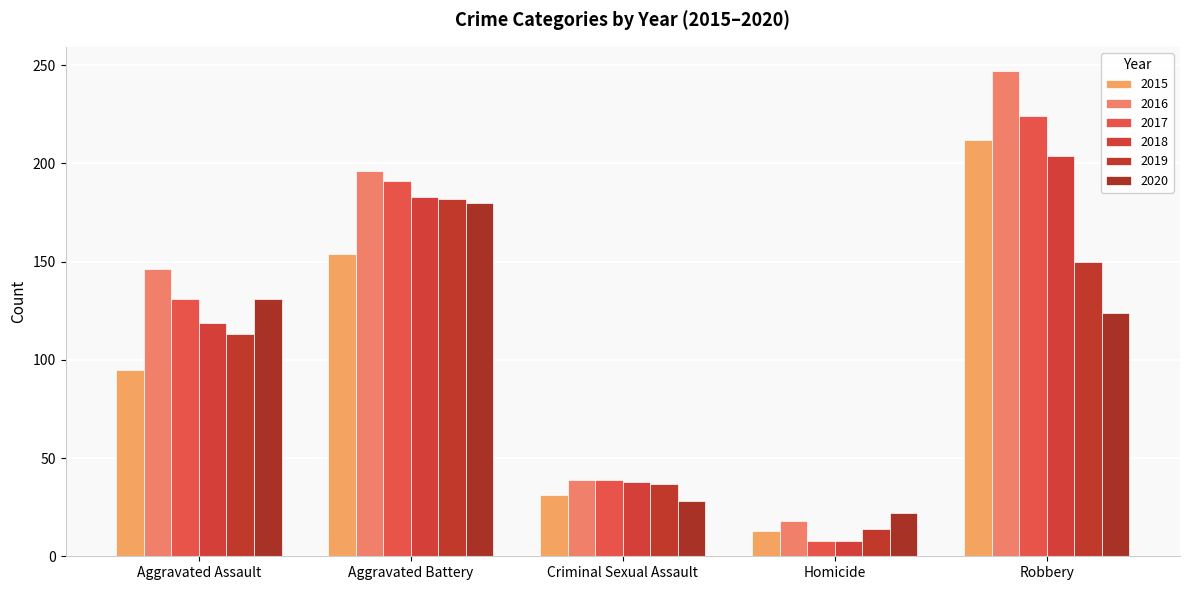

What is the minimum value shown in the chart?

8